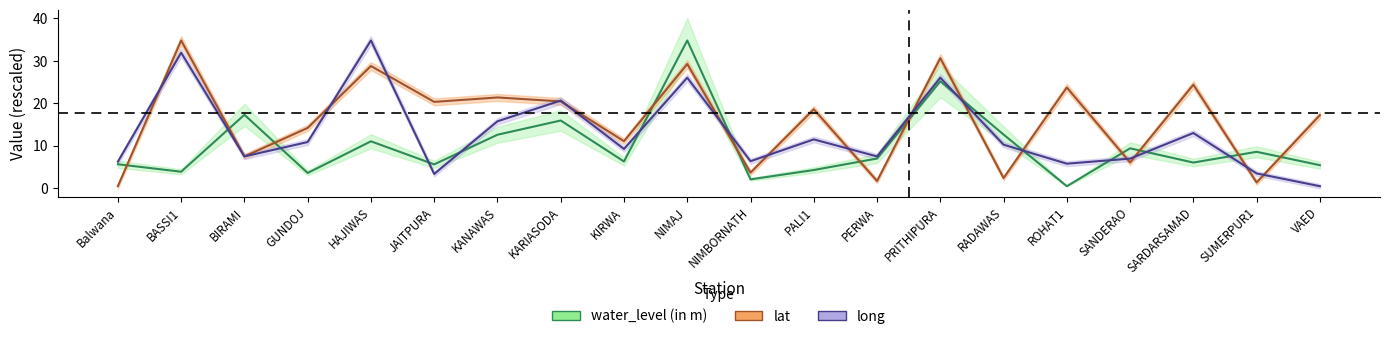

At which label does long reach its peak?

HAJIWAS